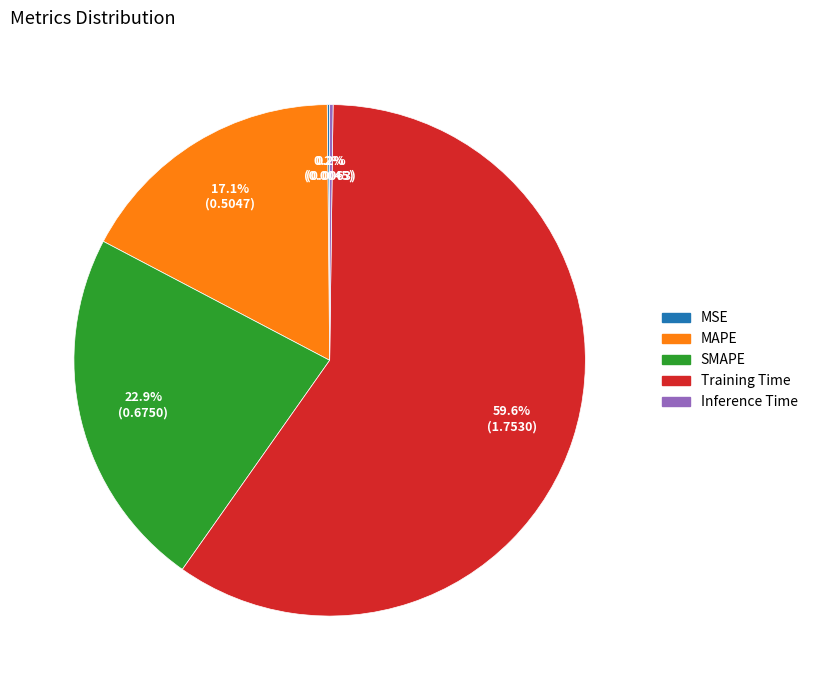

True or false: SMAPE accounts for 35% of the total.

False